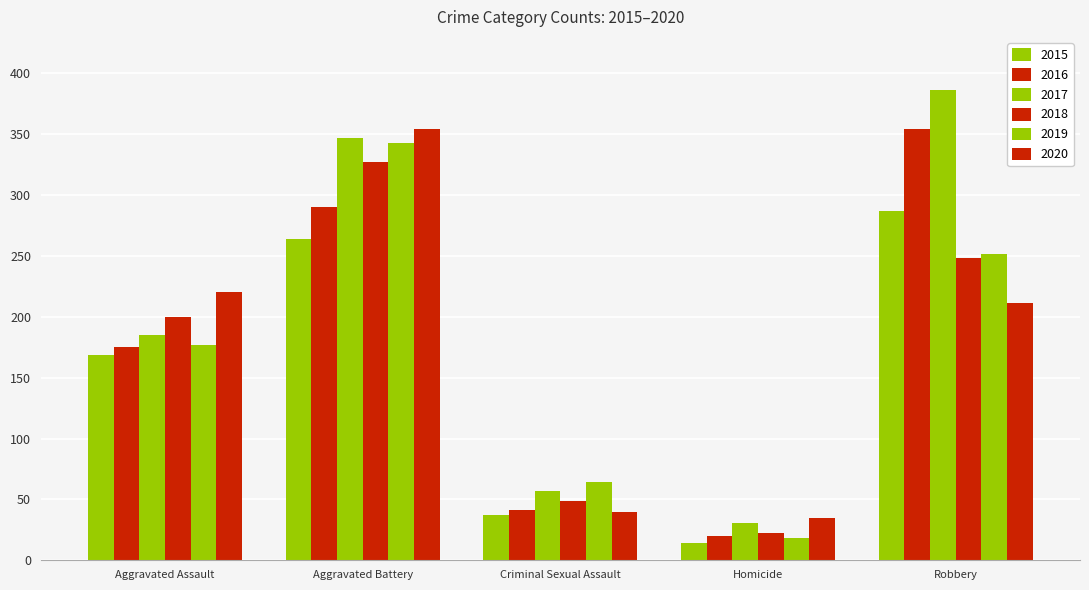

Reading left to right, transcribe all the data shown in this chart.

2015: 169	264	37	14	287
2016: 175	290	41	20	354
2017: 185	347	57	31	386
2018: 200	327	49	22	248
2019: 177	343	64	18	252
2020: 220	354	40	35	211